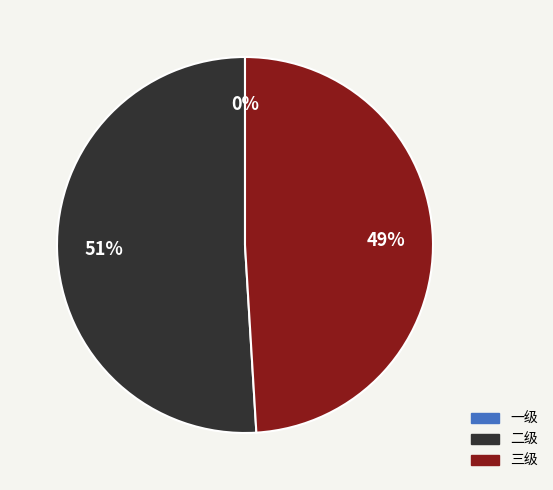

How many segments does this pie chart have?

3